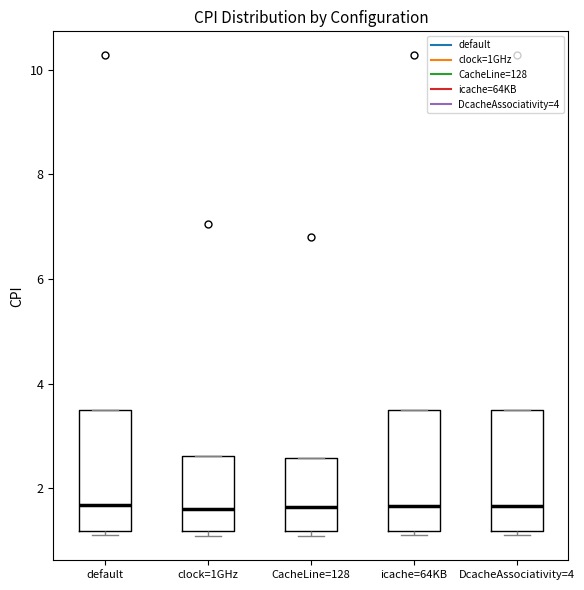

Reading left to right, transcribe this box plot: for each box, give where its median line is, the range the box spans, and where its two whiskers end, as read against the y-axis. The values are not printed on the chart, so give them approximately, as read against the axis.

default: median 1.6, box 1.2 to 3.4, whiskers 1.2 (just below the box's lower edge) to 3.4
clock=1GHz: median 1.6, box 1.2 to 2.6, whiskers 1.0 to 2.6
CacheLine=128: median 1.6, box 1.2 to 2.6, whiskers 1.0 to 2.6
icache=64KB: median 1.6, box 1.2 to 3.4, whiskers 1.2 (just below the box's lower edge) to 3.4
DcacheAssociativity=4: median 1.6, box 1.2 to 3.4, whiskers 1.2 (just below the box's lower edge) to 3.4